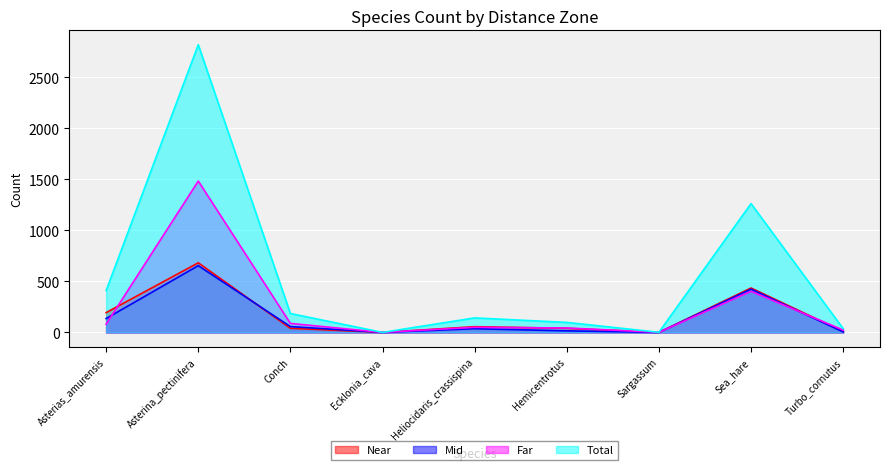

Reading right to left, list all the values displayed in this chart.

Near: Turbo_cornutus=9	Sea_hare=435	Sargassum=0	Hemicentrotus=40	Heliocidaris_crassispina=56	Ecklonia_cava=0	Conch=40	Asterina_pectinifera=682	Asterias_amurensis=194
Mid: Turbo_cornutus=5	Sea_hare=424	Sargassum=0	Hemicentrotus=15	Heliocidaris_crassispina=36	Ecklonia_cava=0	Conch=57	Asterina_pectinifera=654	Asterias_amurensis=136
Far: Turbo_cornutus=23	Sea_hare=403	Sargassum=1	Hemicentrotus=43	Heliocidaris_crassispina=50	Ecklonia_cava=0	Conch=88	Asterina_pectinifera=1483	Asterias_amurensis=80
Total: Turbo_cornutus=37	Sea_hare=1262	Sargassum=1	Hemicentrotus=98	Heliocidaris_crassispina=142	Ecklonia_cava=0	Conch=185	Asterina_pectinifera=2819	Asterias_amurensis=410